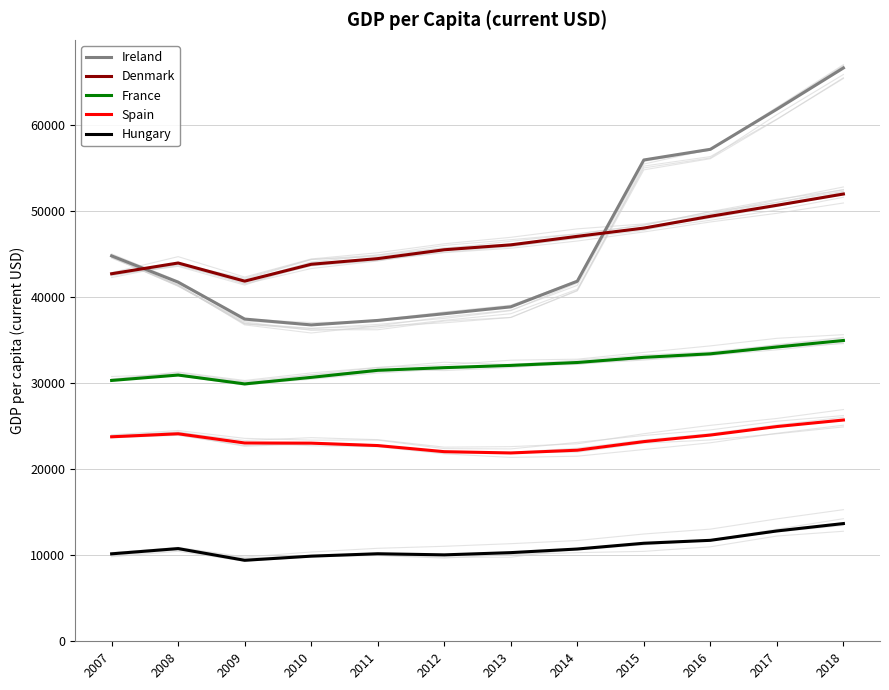

What is the lowest value of the Hungary series?

9420